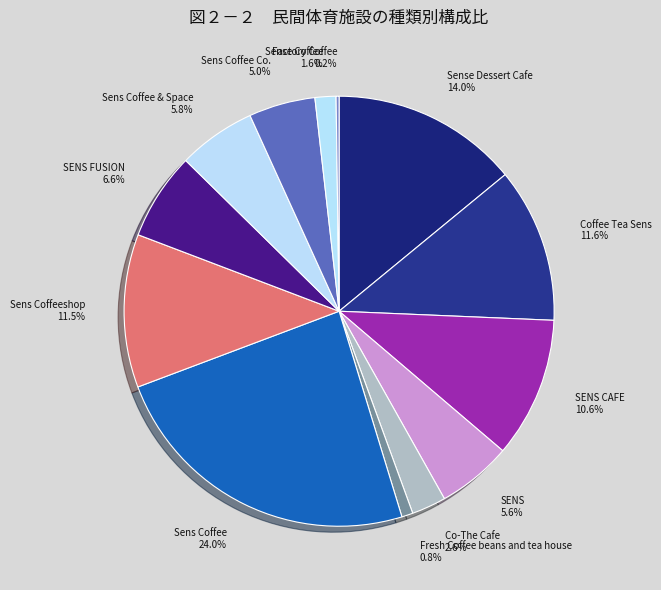

Is there any slice that represents more than half of the pie?

No